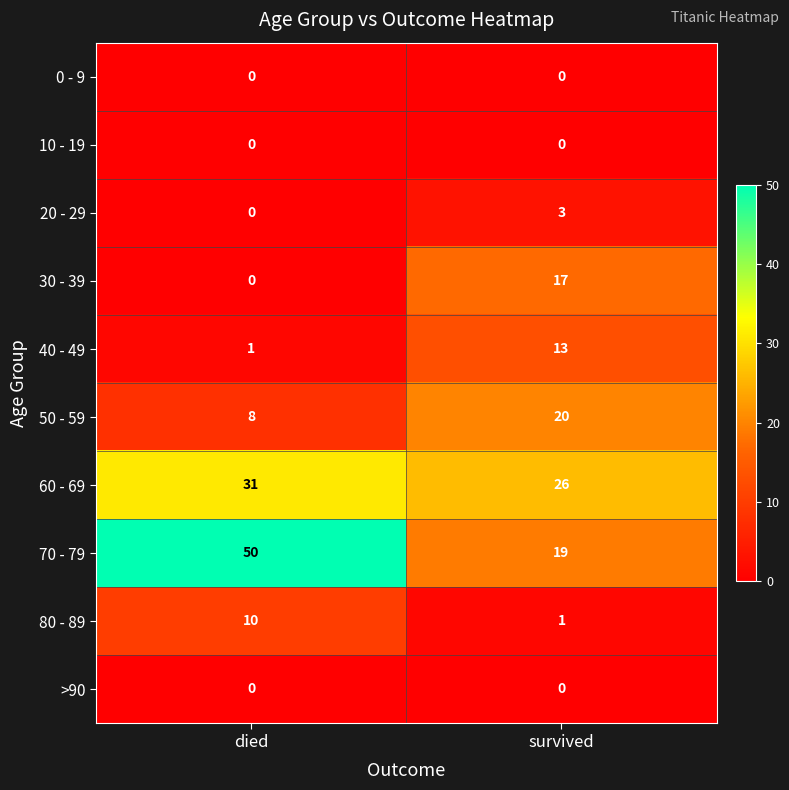

Reading left to right, list all the values displayed in this chart.

0 - 9: died=0	survived=0
10 - 19: died=0	survived=0
20 - 29: died=0	survived=3
30 - 39: died=0	survived=17
40 - 49: died=1	survived=13
50 - 59: died=8	survived=20
60 - 69: died=31	survived=26
70 - 79: died=50	survived=19
80 - 89: died=10	survived=1
>90: died=0	survived=0